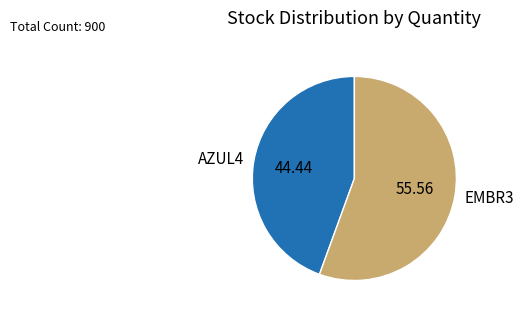

How many segments does this pie chart have?

2